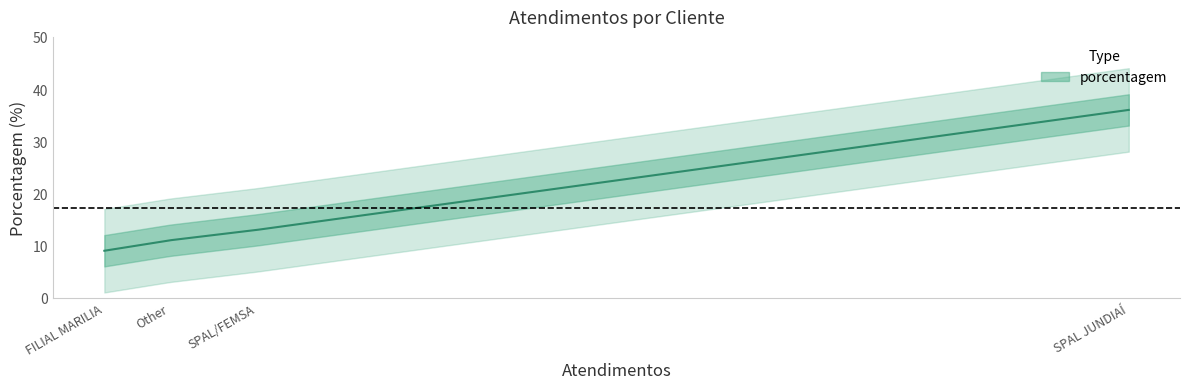

What is the approximate value at SPAL/FEMSA?

13